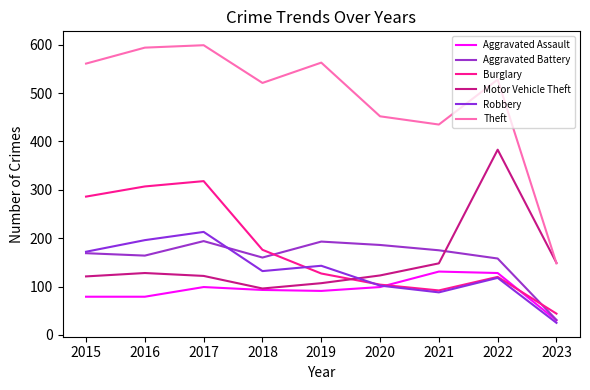

Reading left to right, extract all data points from this chart.

Aggravated Assault: 79	79	99	93	91	99	131	128	30
Aggravated Battery: 169	164	194	160	193	186	175	158	31
Burglary: 286	307	318	176	127	104	92	120	44
Motor Vehicle Theft: 121	128	122	96	107	123	148	383	149
Robbery: 172	196	213	132	143	102	88	118	25
Theft: 561	594	599	521	563	452	435	528	148